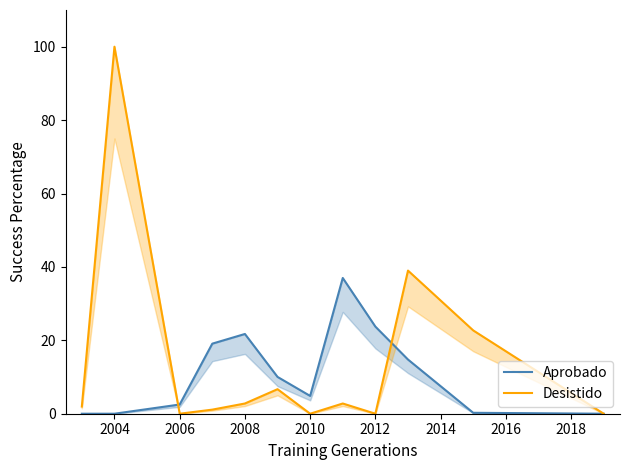

What is the sum of all Aprobado values?

133.9